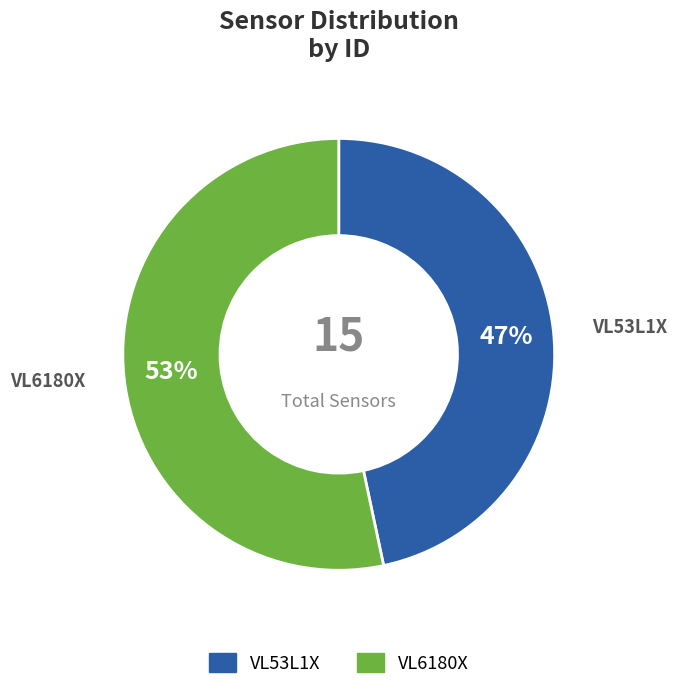

True or false: VL53L1X accounts for 47% of the total.

True